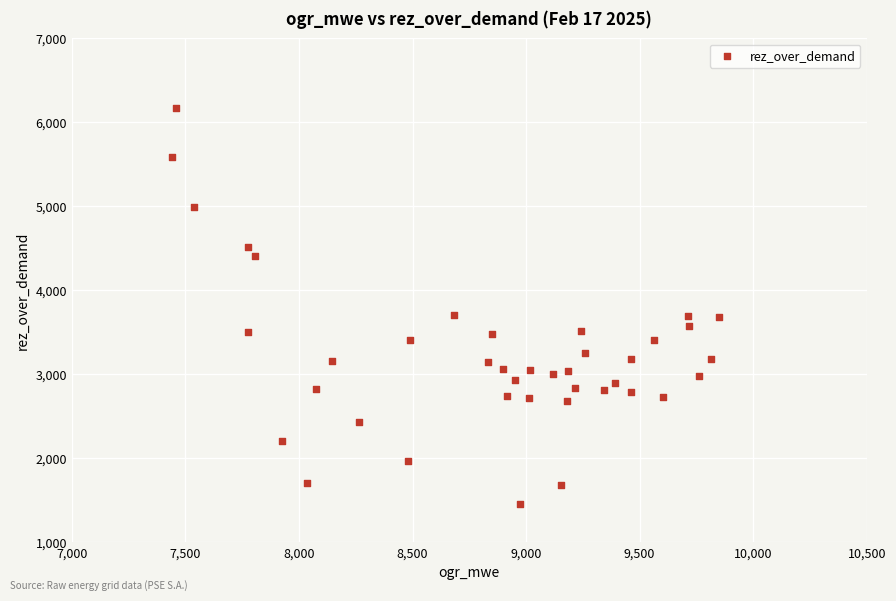

What is the range of X values (max minus min)?

2409